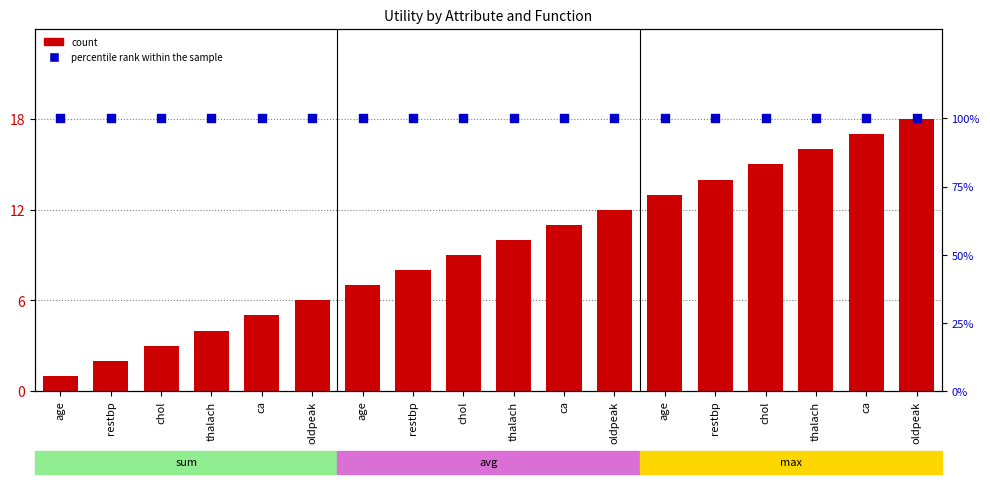

At which category is the sum across all series the highest?

oldpeak